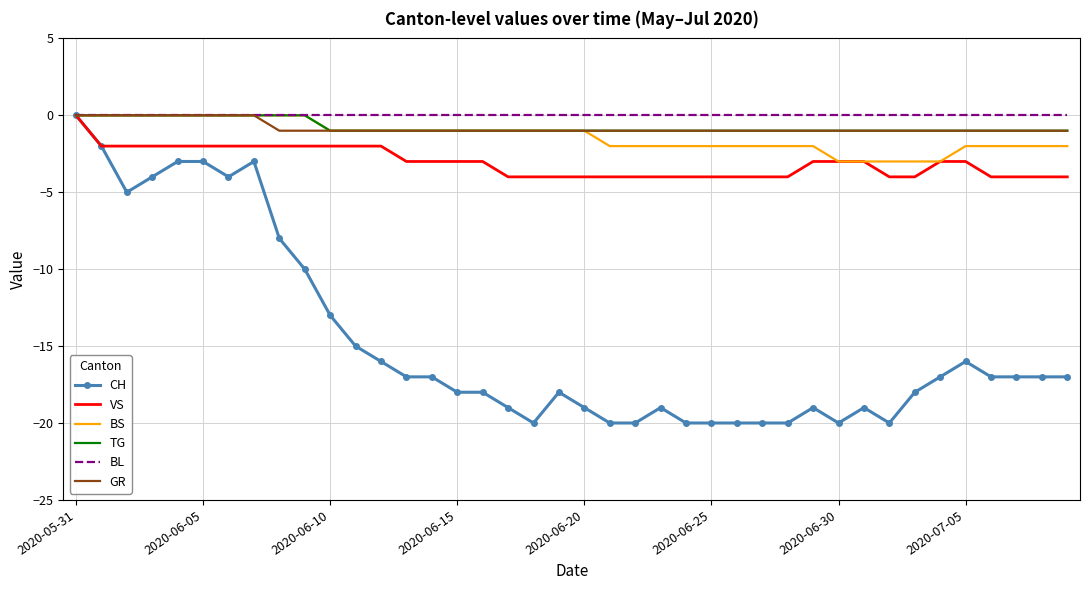

What is the minimum value shown in the chart?

-20